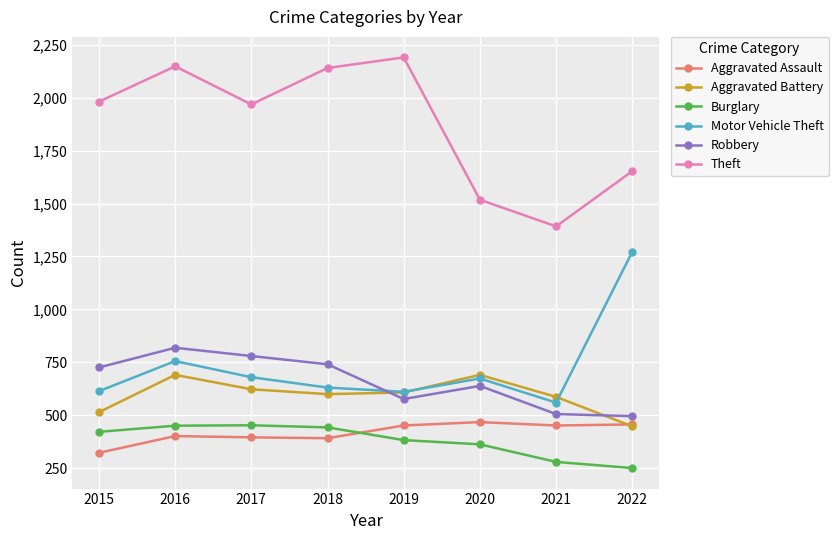

At which label is Aggravated Battery closest to 569?

2021